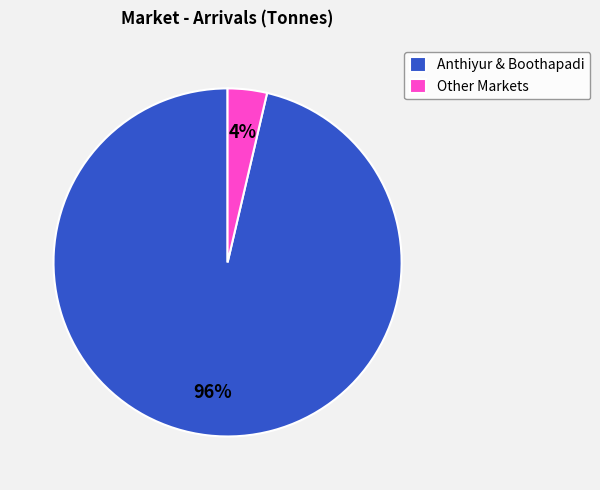

To the nearest percent, what is the average slice percentage?

50%